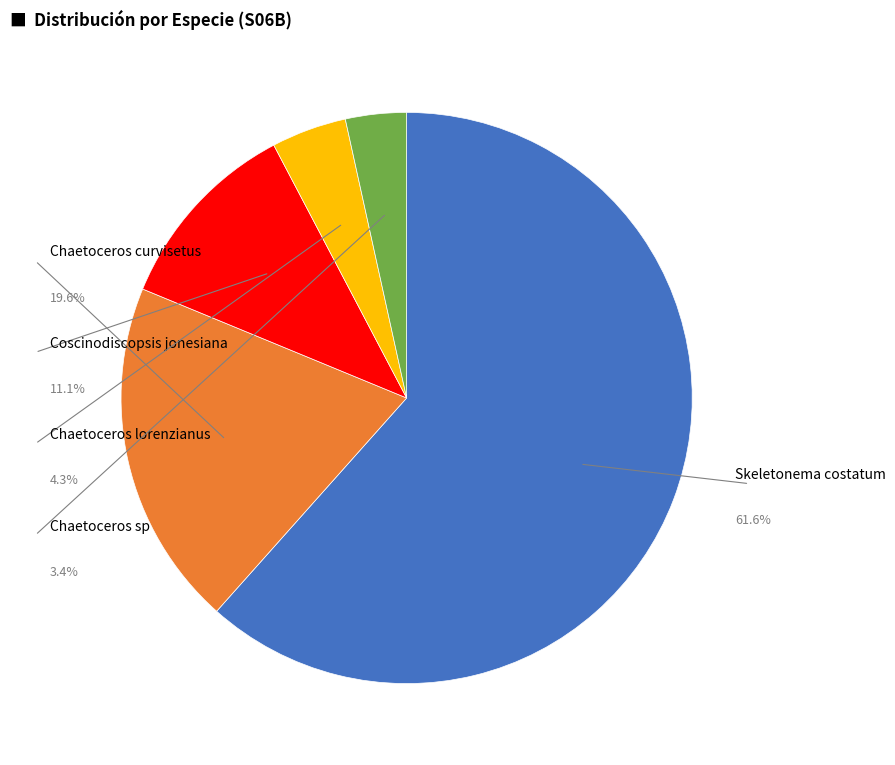

True or false: Coscinodiscopsis jonesiana accounts for 11% of the total.

True